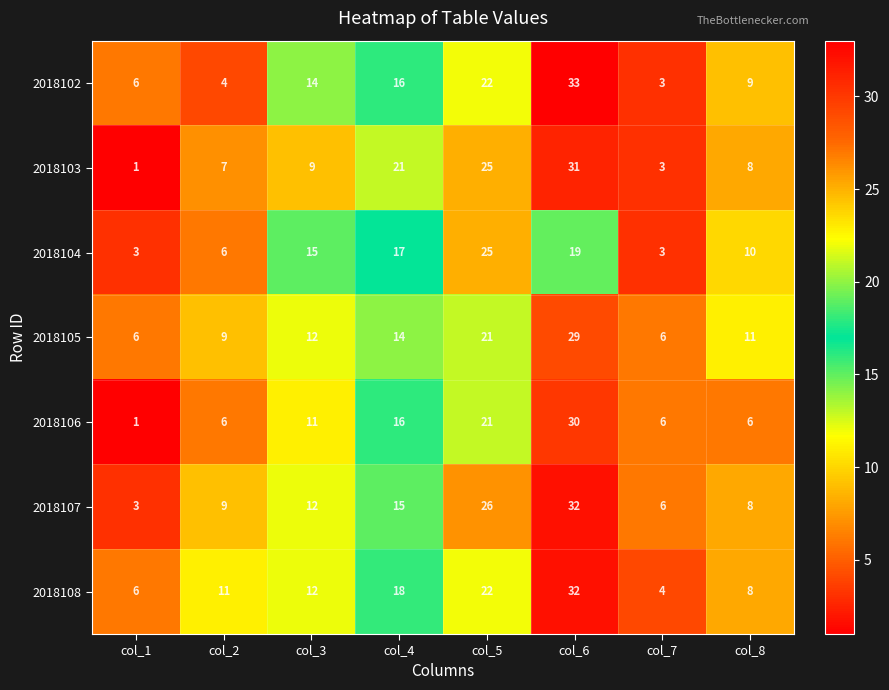

Which category has the highest value in the 2018106 series?

col_6